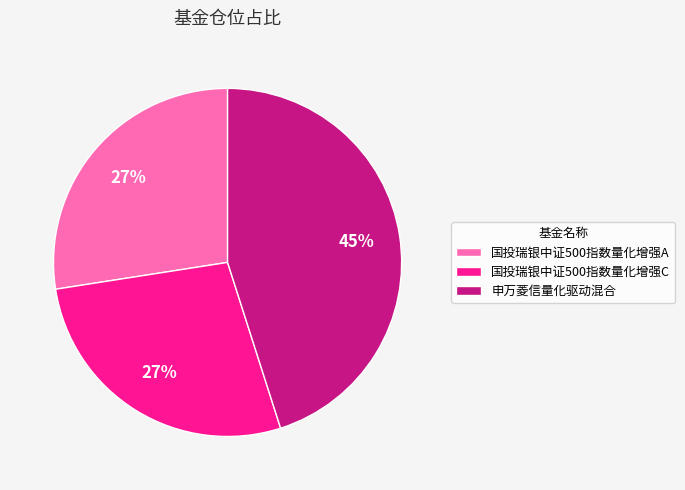

The 国投瑞银中证500指数量化增强C slice represents 27% of the pie. True or false?

True